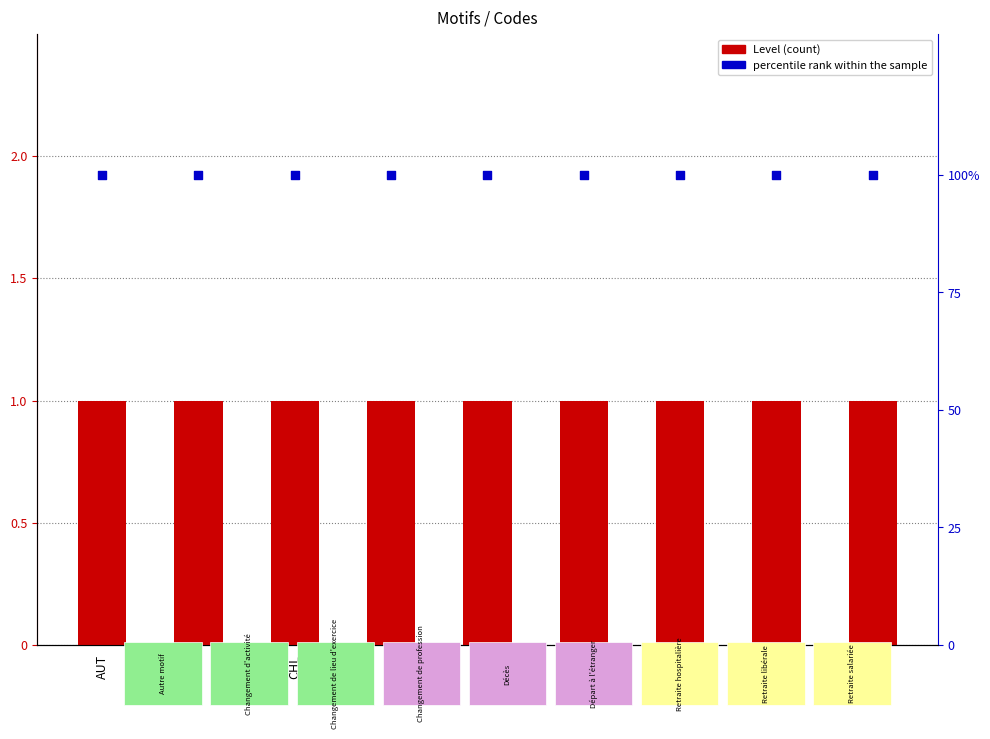

What is the total value across all series at CHL?

101